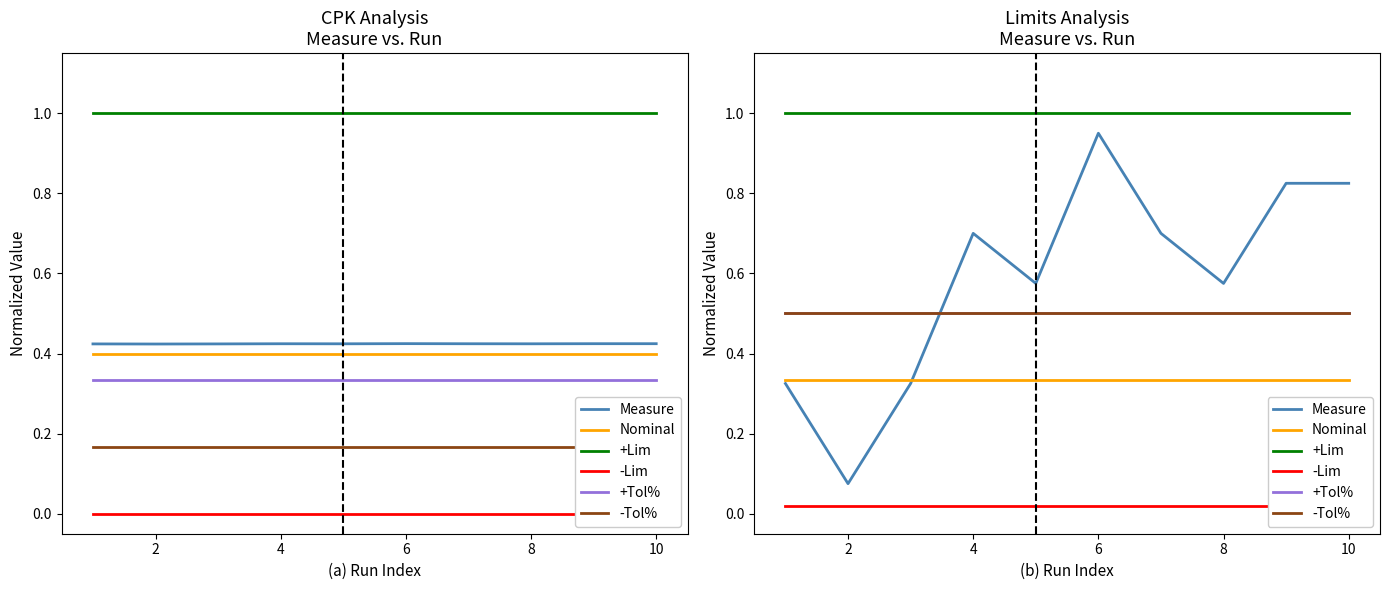

List the series in order of their peak value, lowest first.

-Lim, Nominal, +Tol%, -Tol%, Measure, +Lim